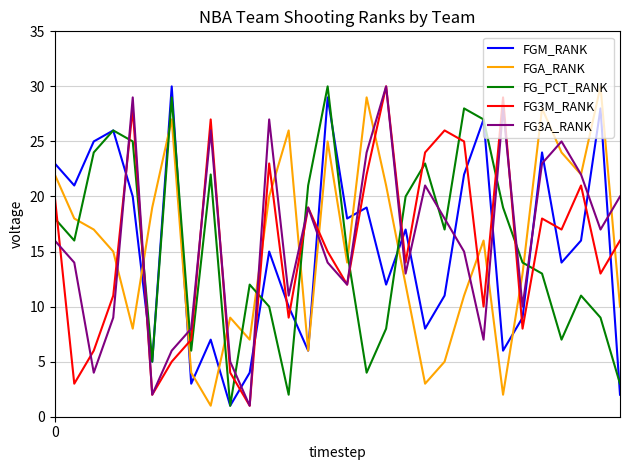

After their last crossing, which series has the higher values: FGM_RANK or FG3M_RANK?

FG3M_RANK